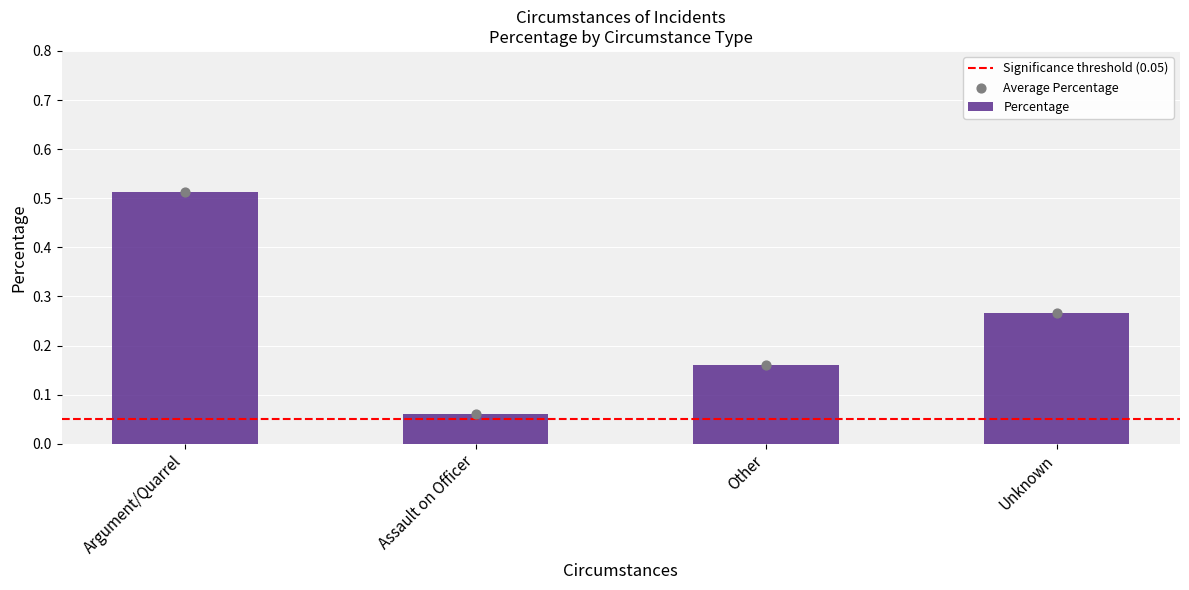

Which has a higher value, Other or Argument/Quarrel?

Argument/Quarrel